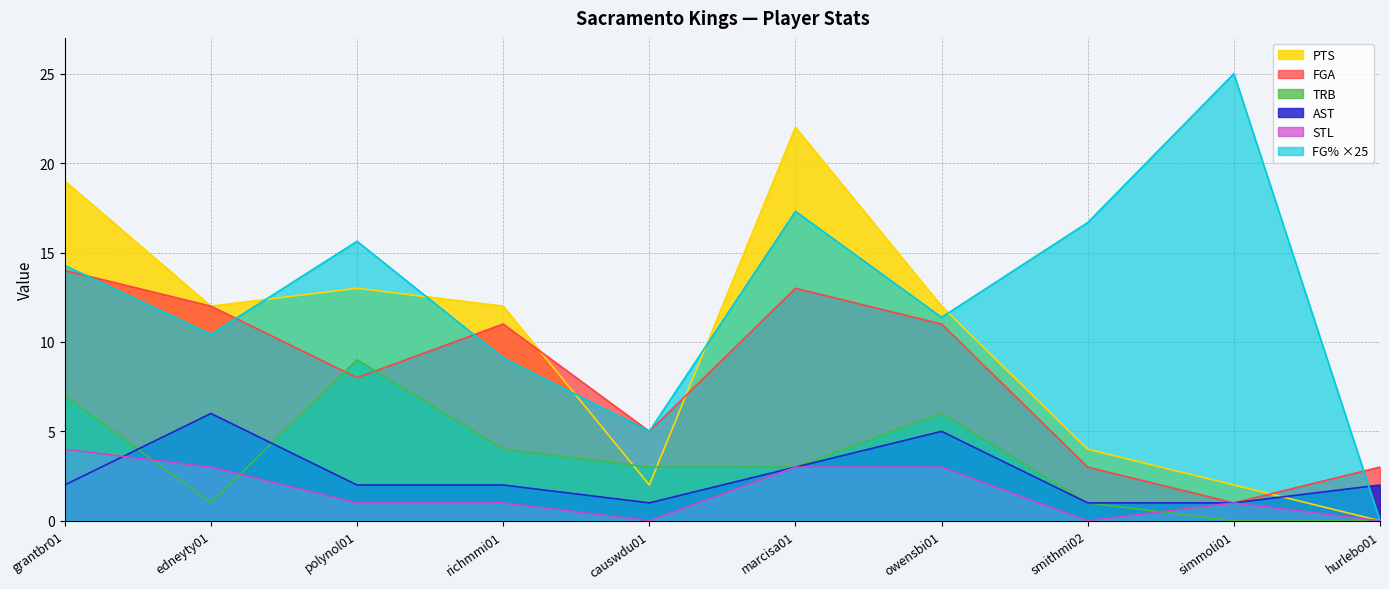

What is the total value across all series at smithmi02?

25.7